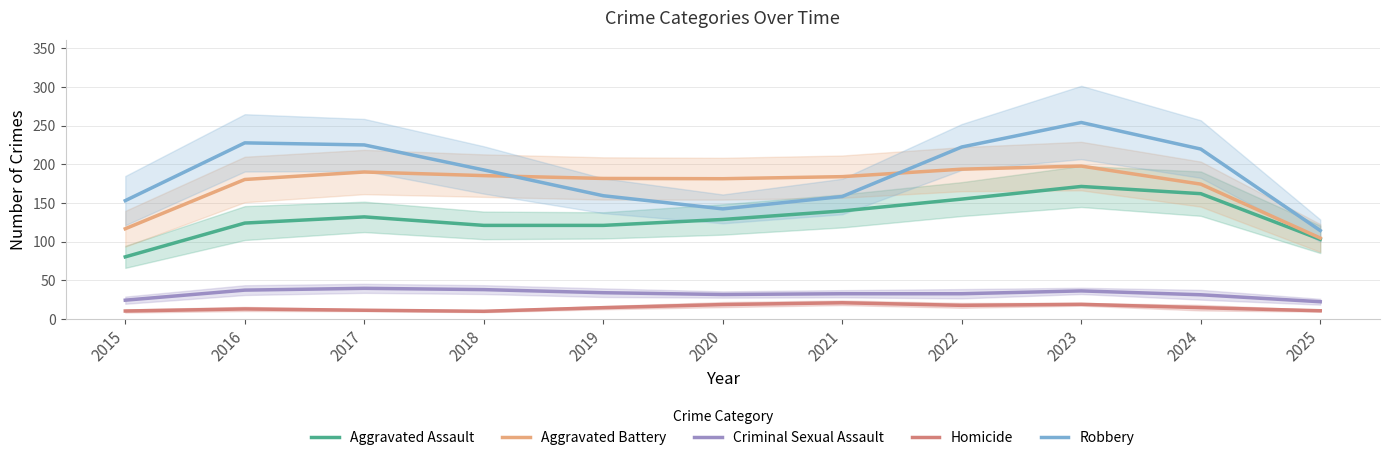

Which series has the largest total across all categories?

Robbery